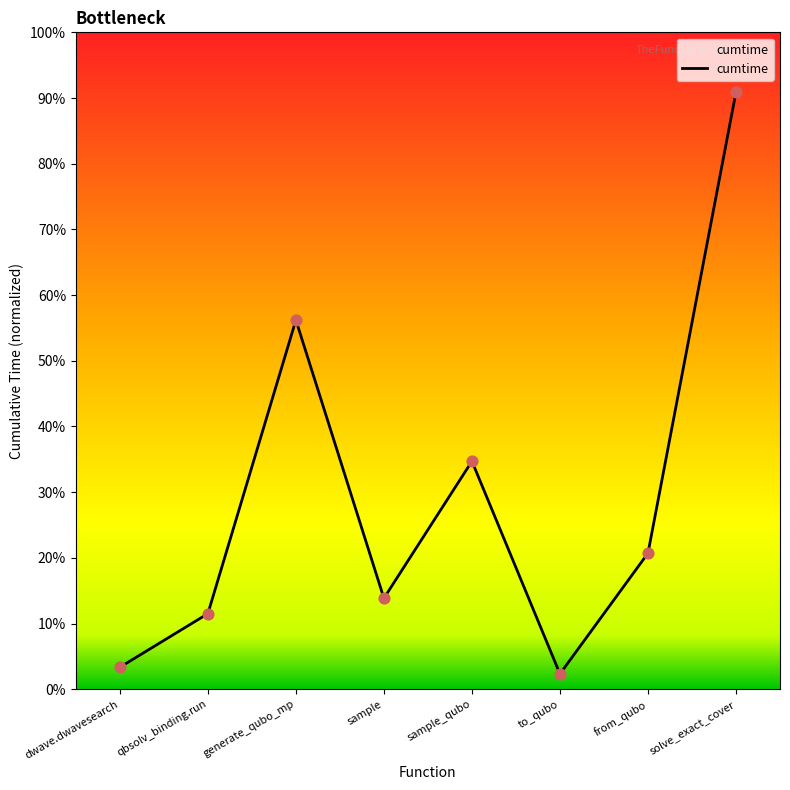

What is the ratio of the value at solve_exact_cover to the value at generate_qubo_mp?

1.6